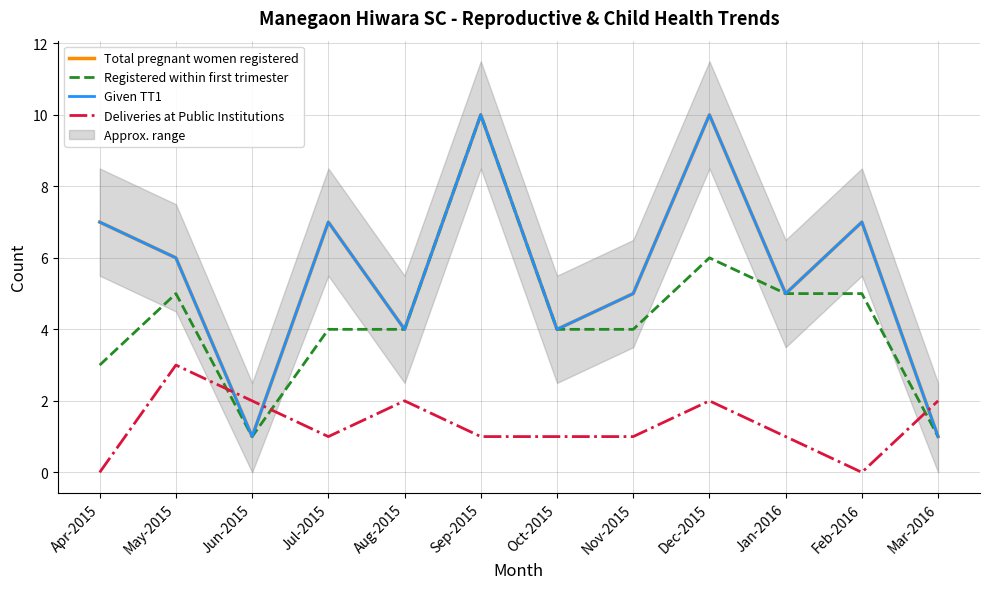

The value of Given TT1 at May-2015 is 6. True or false?

True